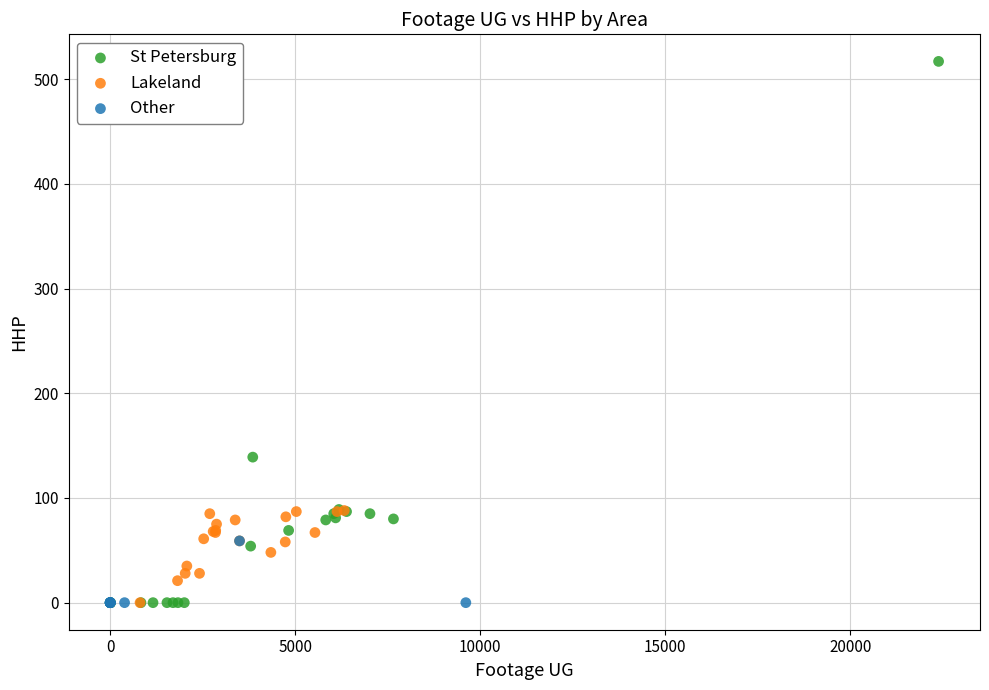

Which series has the largest Y range (max minus min)?

St Petersburg